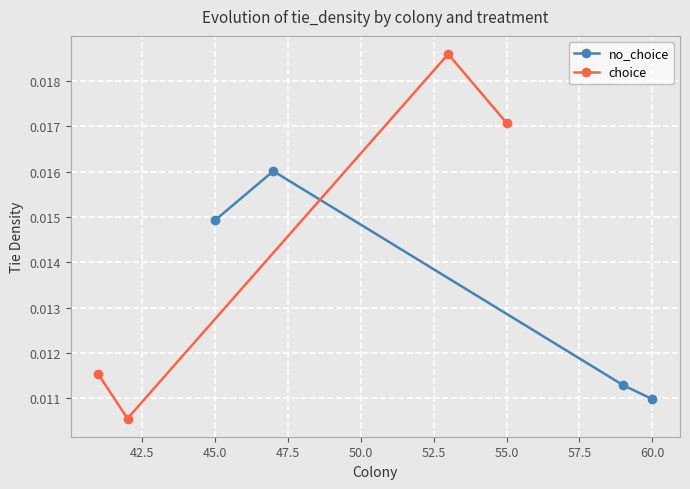

At which label does no_choice reach its minimum?

60.0